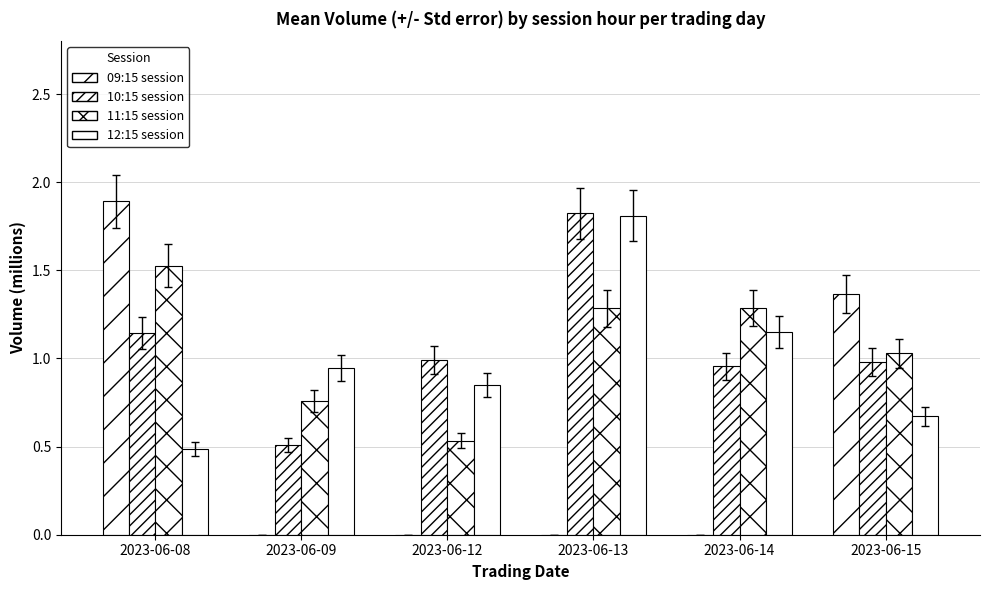

What is the greatest value displayed?

1.9